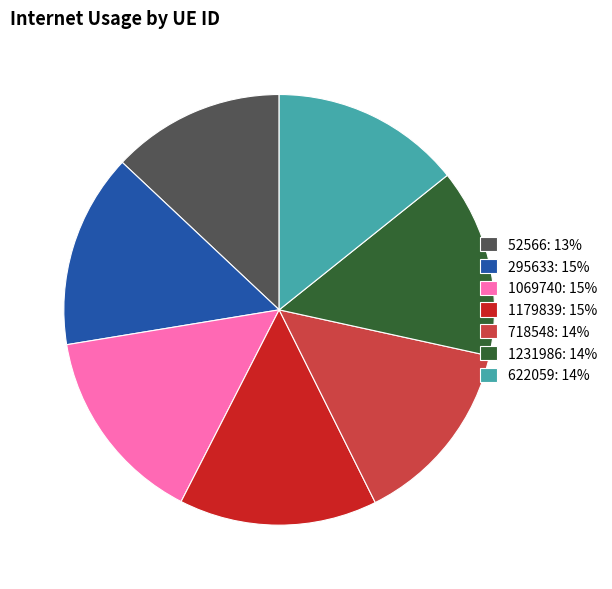

How many slices are in this pie chart?

7